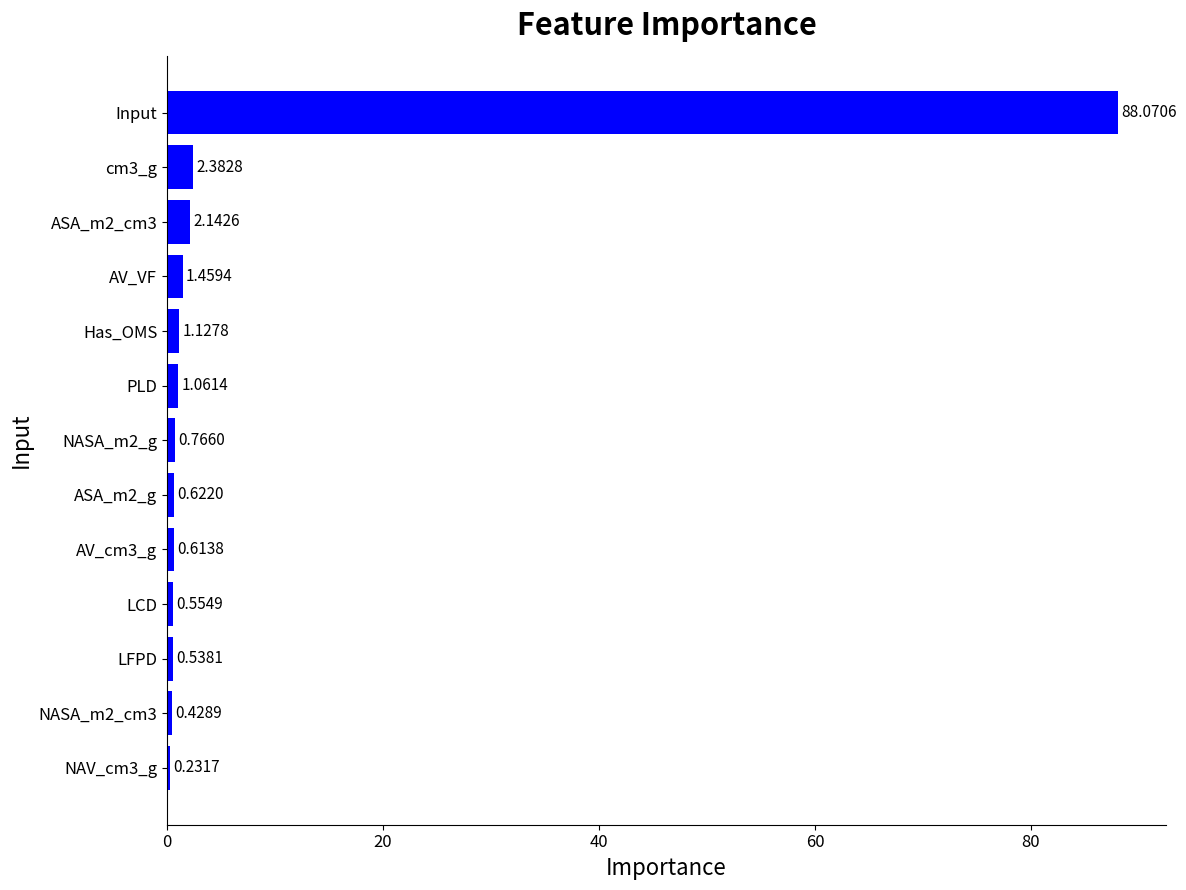

Which has a higher value, LCD or NAV_cm3_g?

LCD